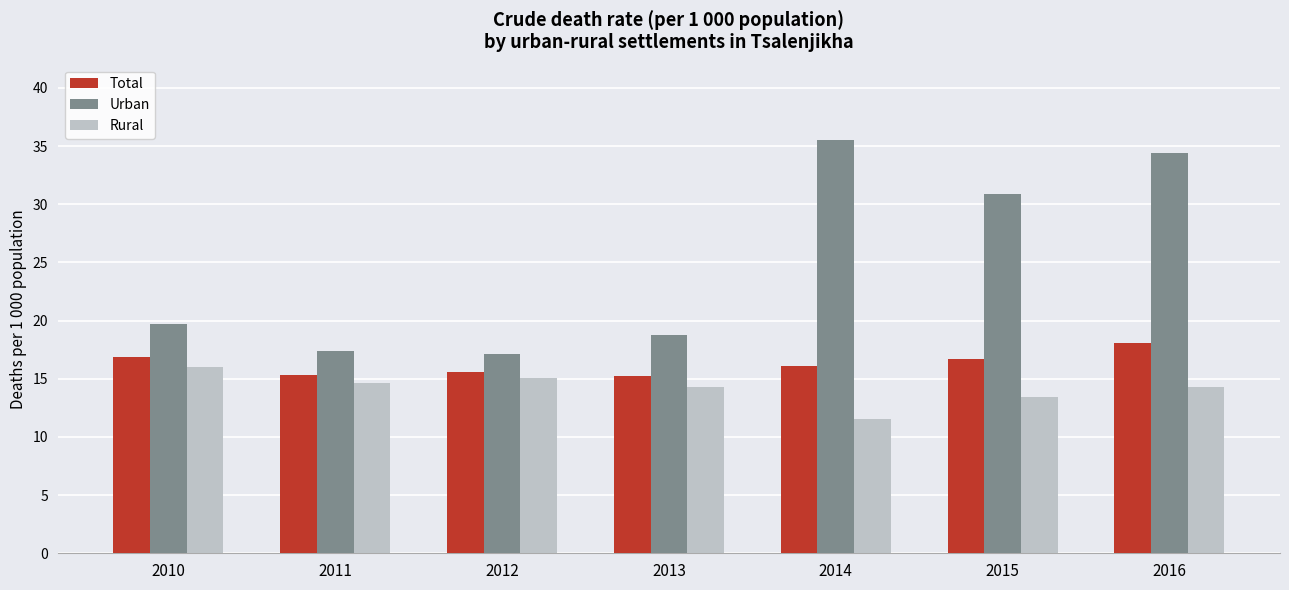

How many data points in Urban are above 19?

4